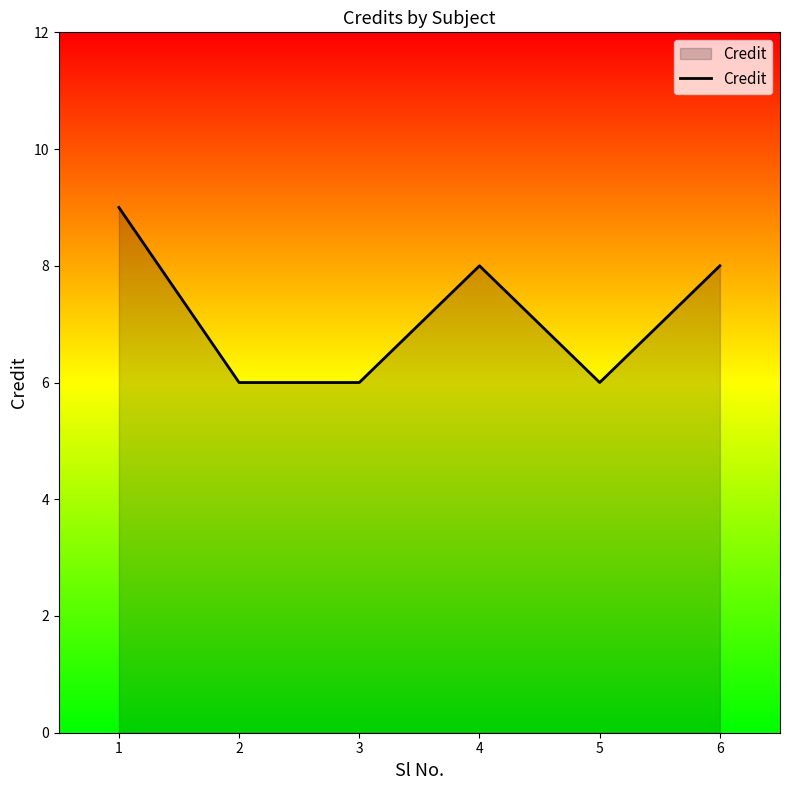

Approximately how many times larger is the value at 6 compared to 5?

1.3